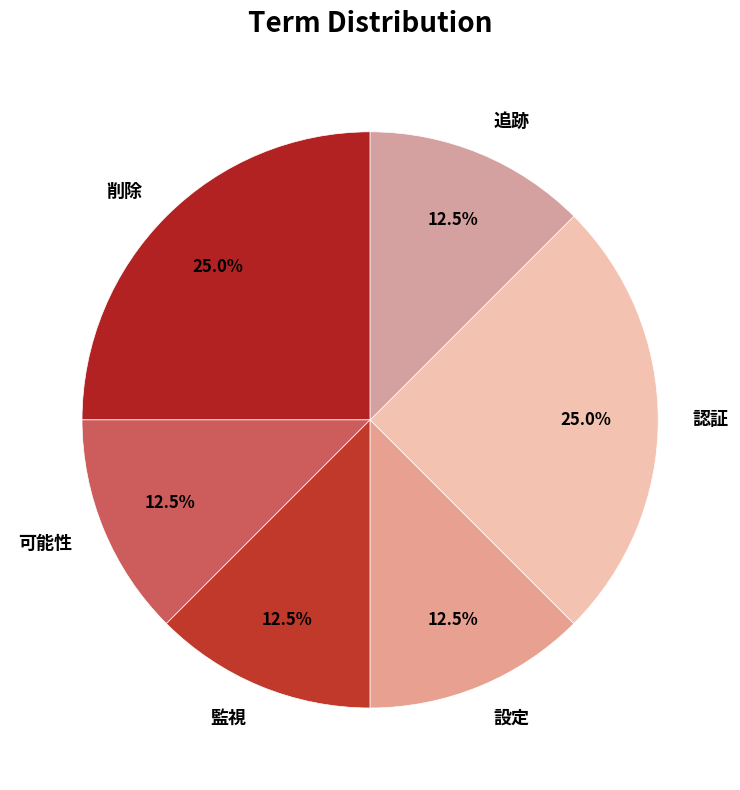

Do 可能性 and 追跡 together represent more than half of the pie?

No